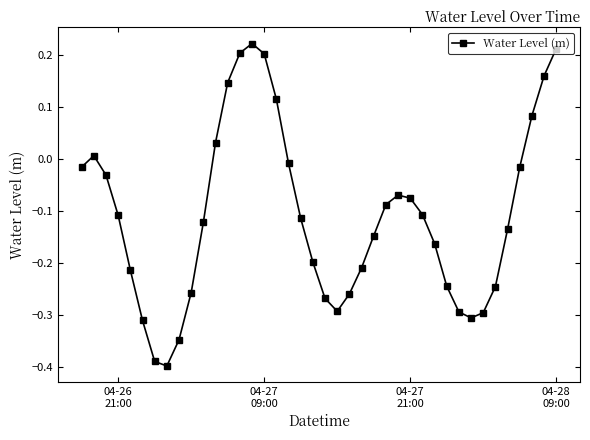

True or false: there are more than 2 points higher than both neighbors.

True